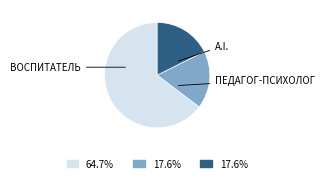

Does any single category account for the majority?

Yes